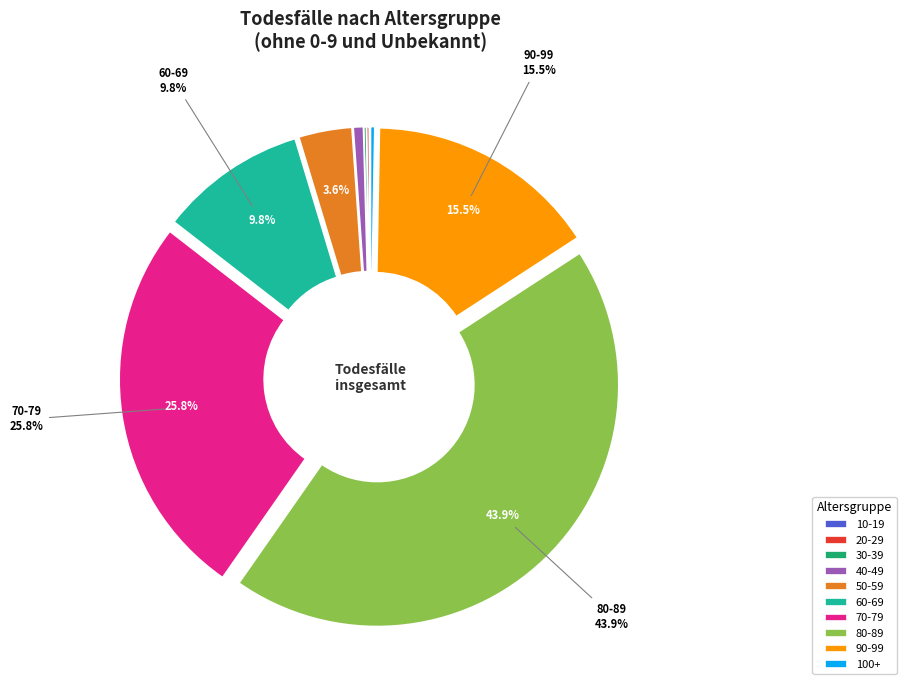

Which slice is the largest?

80-89